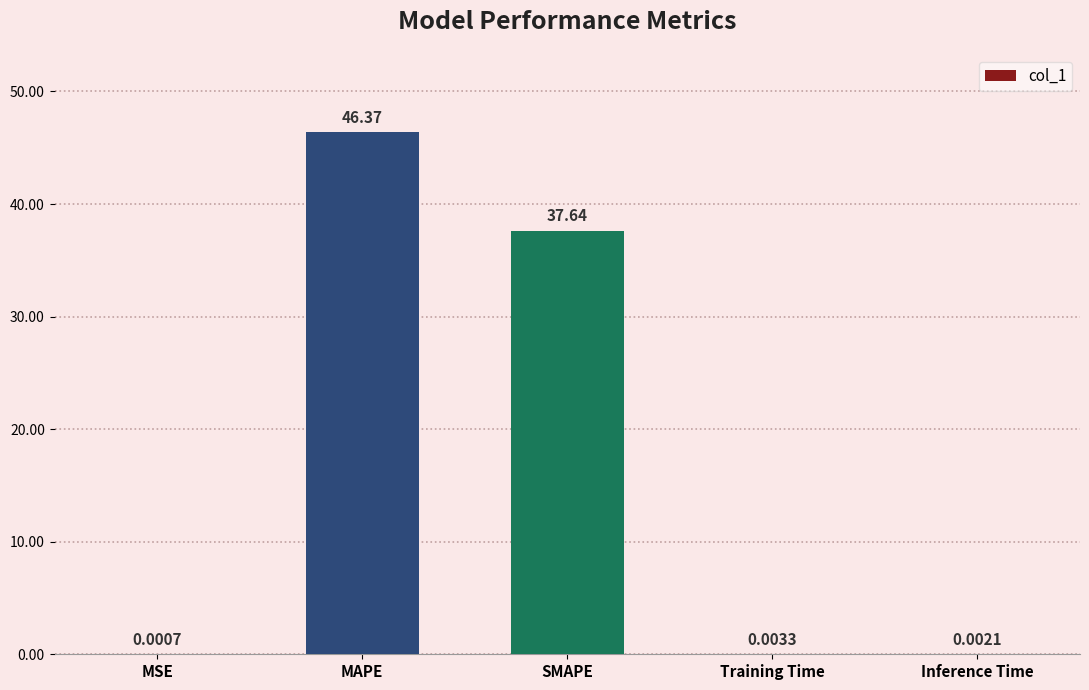

Between Inference Time and MSE, which is larger?

Inference Time